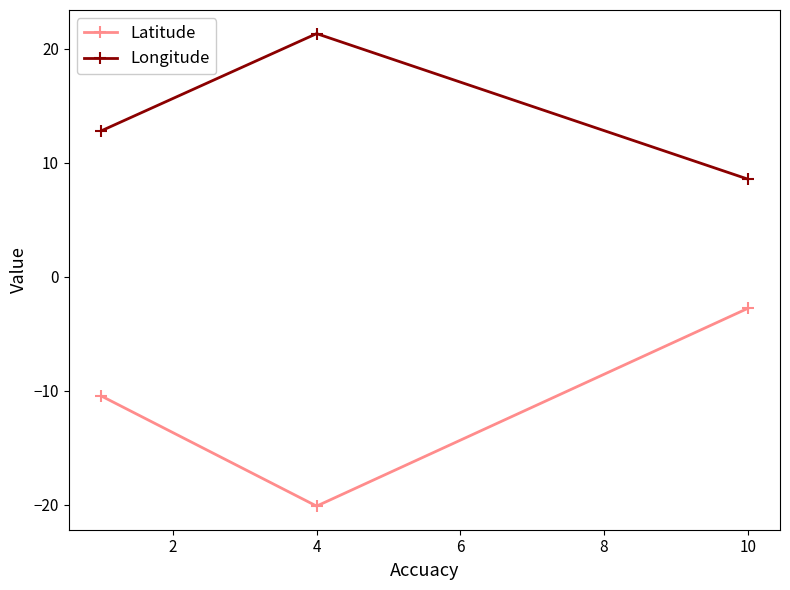

List the series in order of their peak value, highest first.

Longitude, Latitude